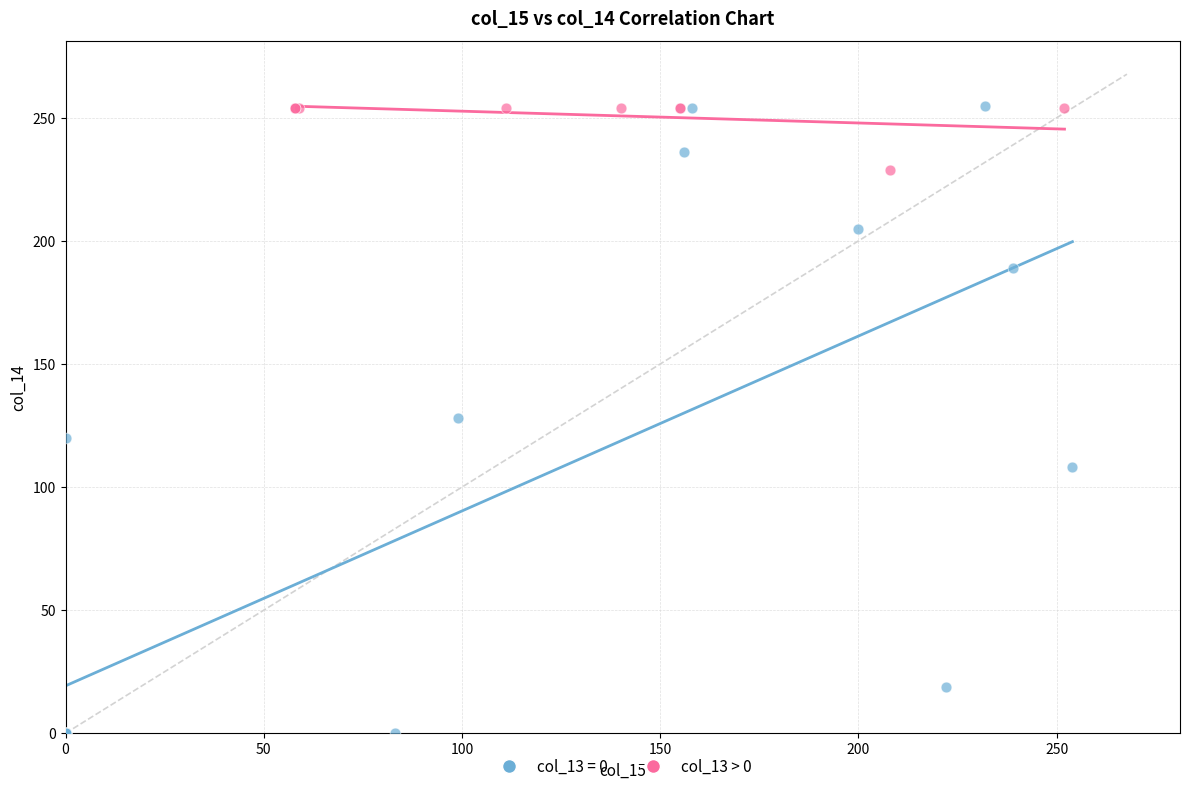

Which series has the widest spread of Y values?

col_13 = 0